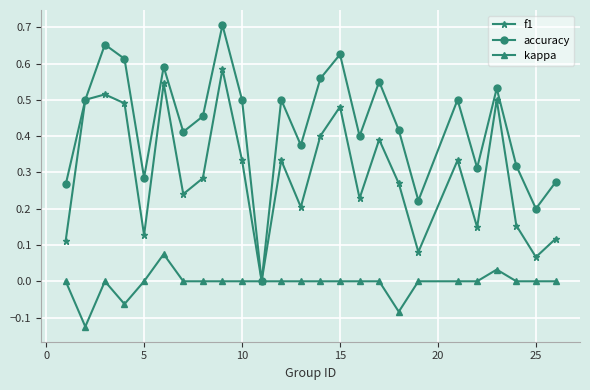

Which series has the widest spread of values?

accuracy